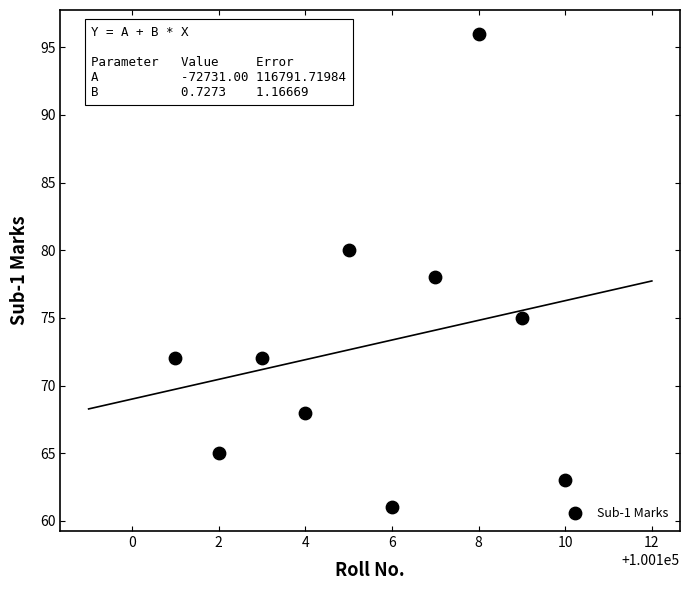

What is the average Y value?

73